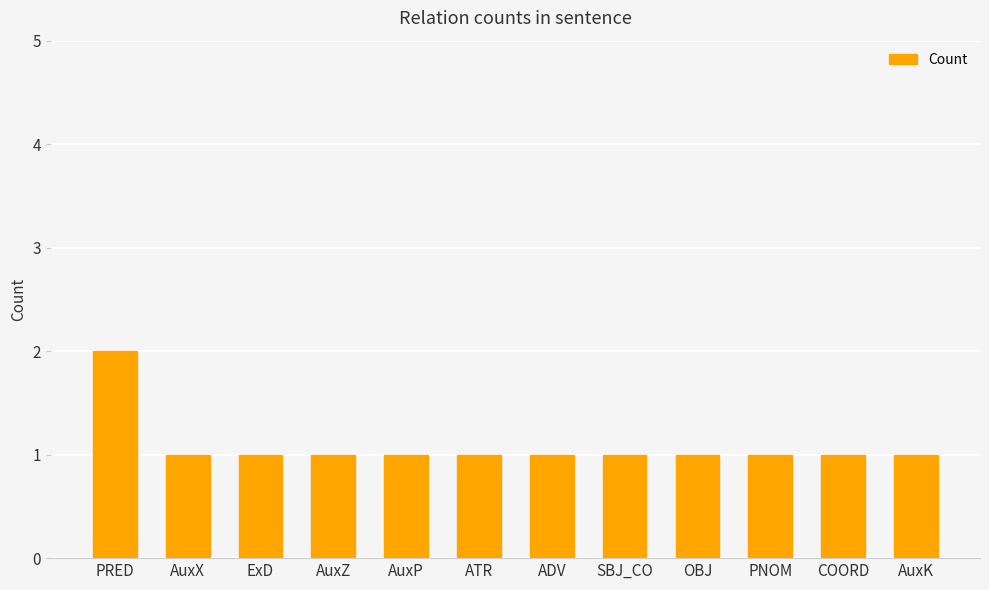

What is the label of the 3rd bar from the left?

ExD